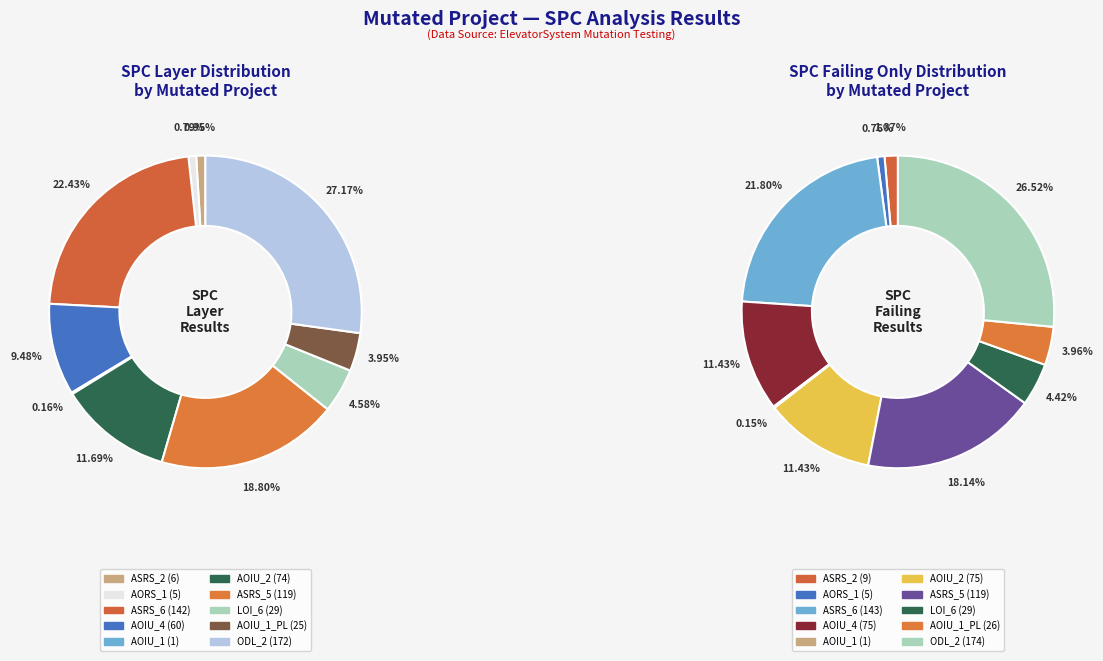

At 6, list the series in order from largest to smallest.

spc_layer, spc_failing